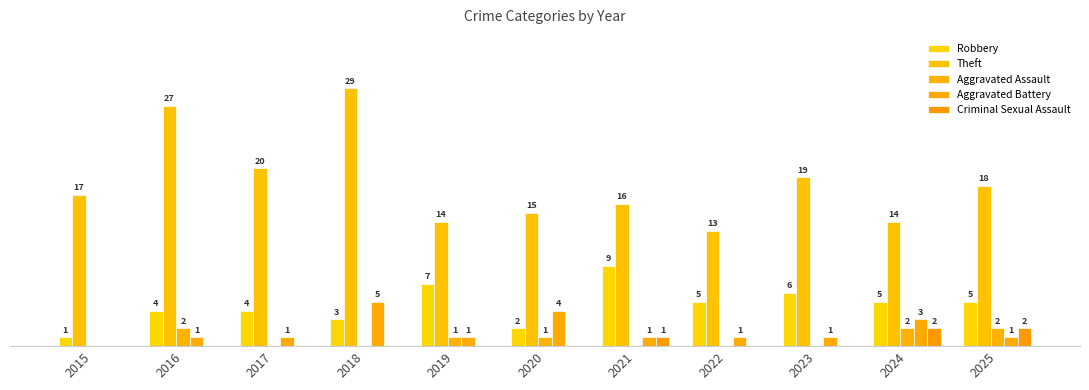

How many positive values does the Aggravated Battery series have?

10